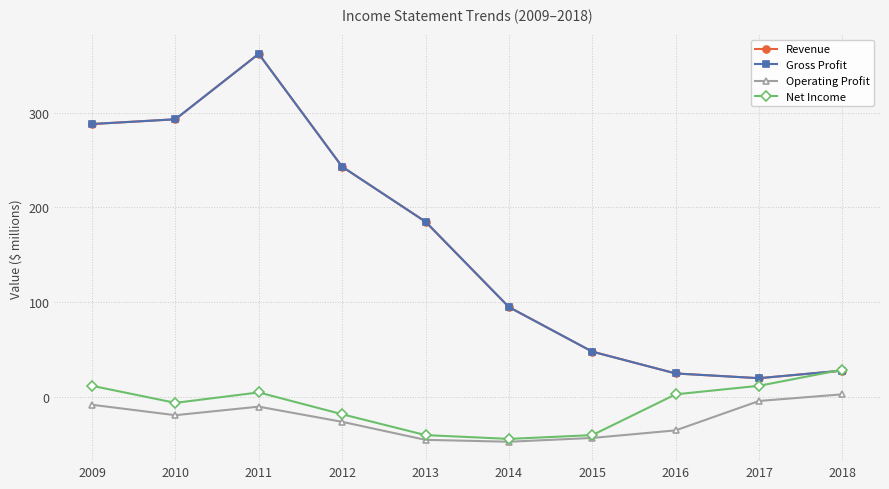

Does the chart have visible grid lines?

Yes